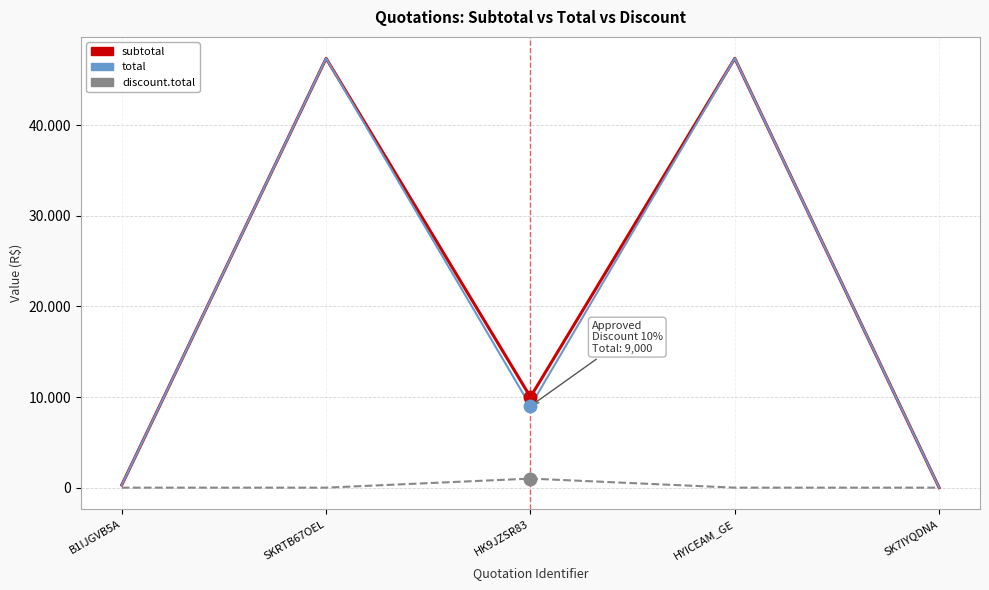

Does the chart display data point markers on the line(s)?

No